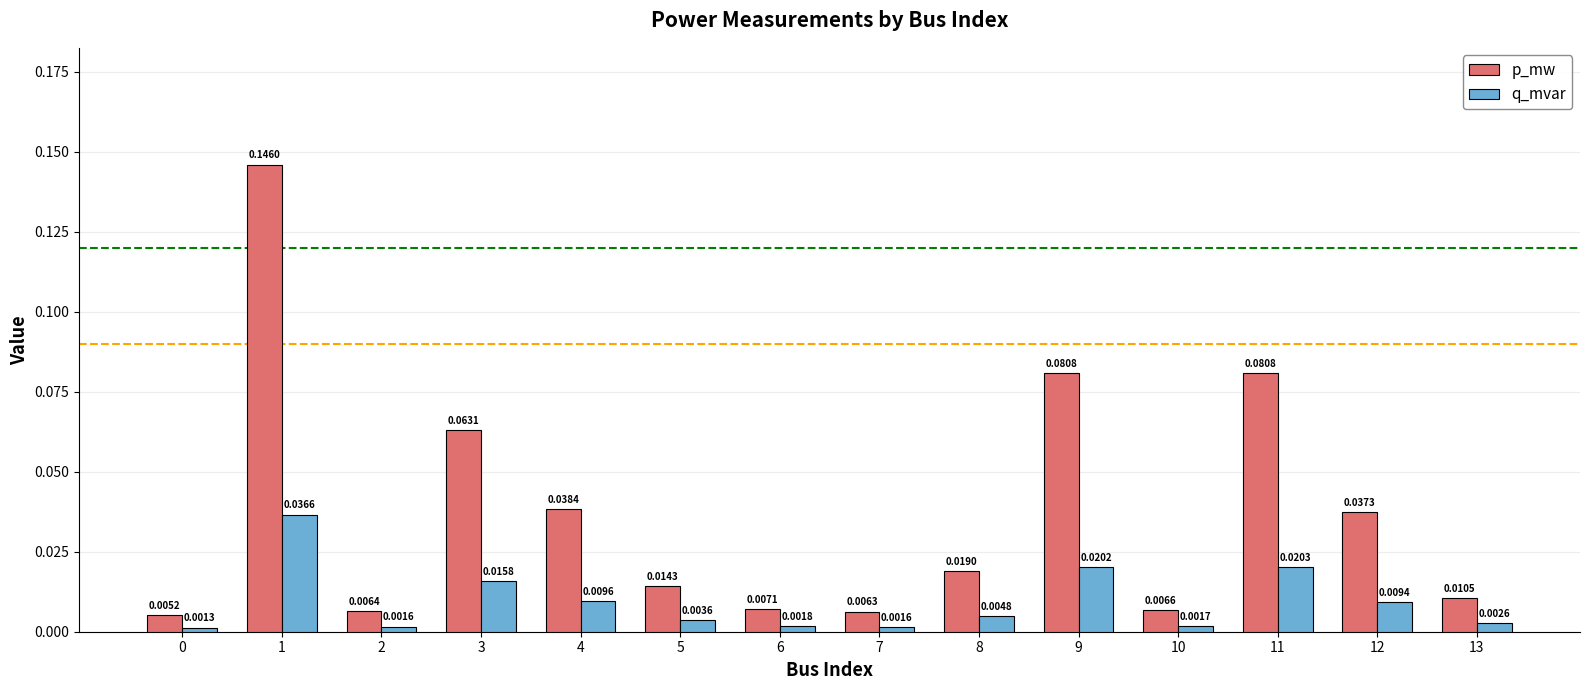

What are all the series names shown in the legend?

p_mw, q_mvar